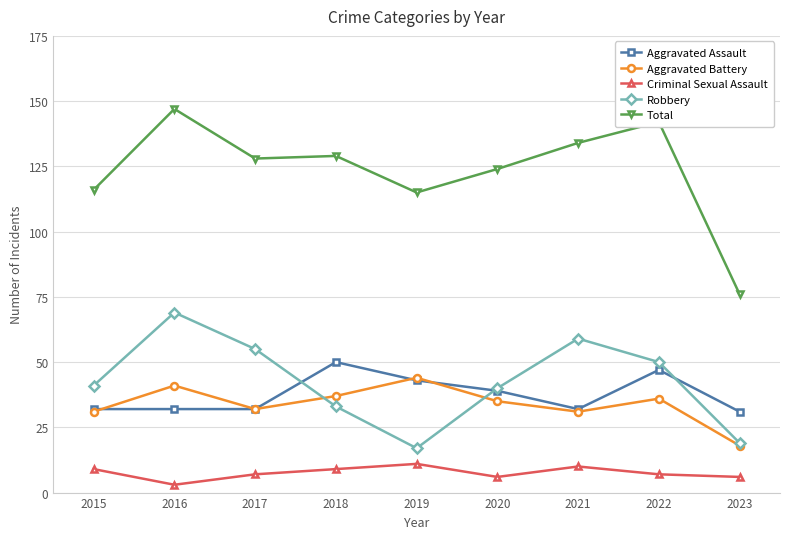

How many lines are shown in the chart?

5